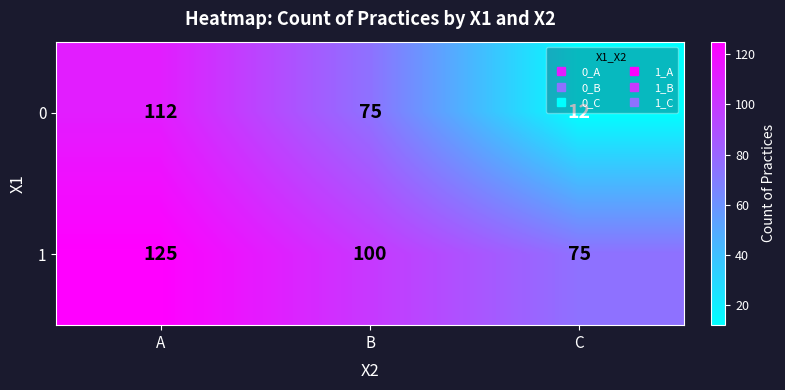

What is the minimum value shown in the chart?

12